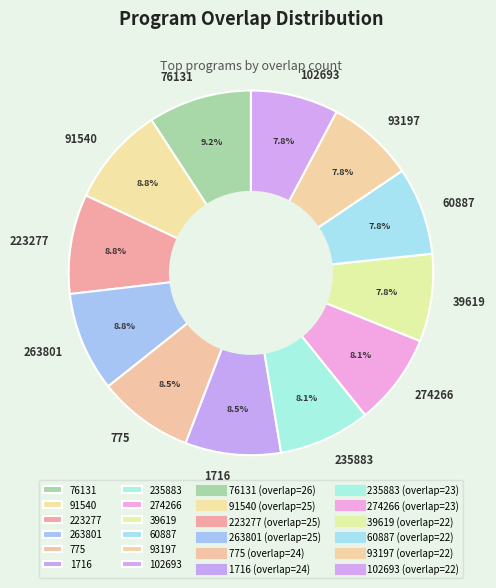

The 263801 slice represents 1% of the pie. True or false?

False